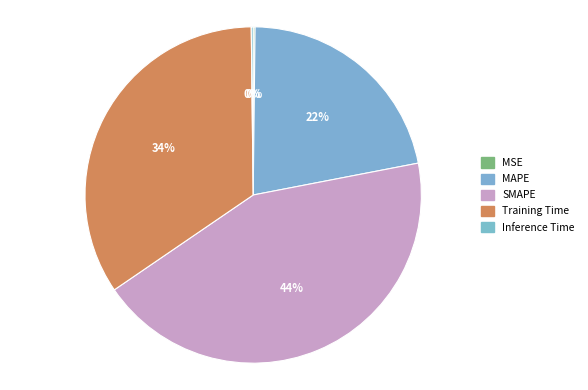

How many slices are in this pie chart?

5